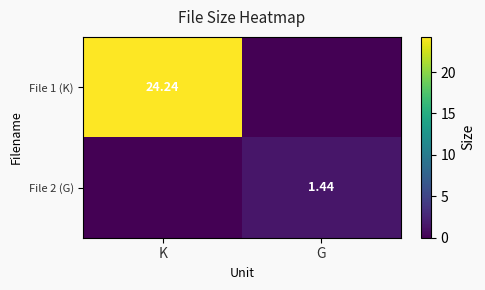

At which category is the sum across all series the highest?

K